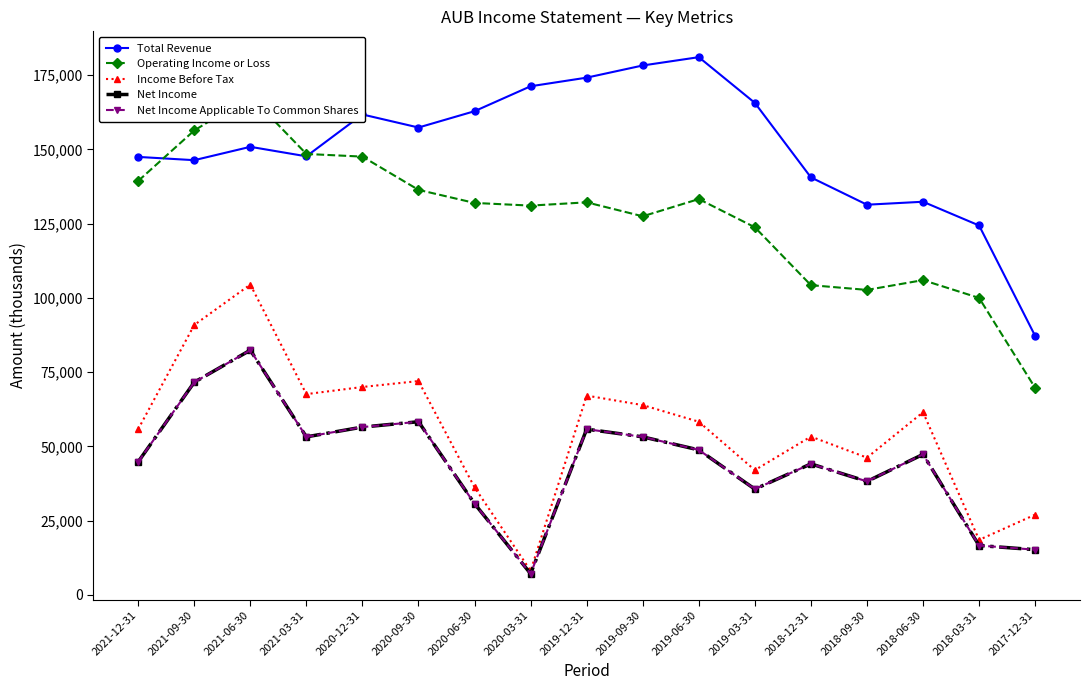

True or false: Net Income Applicable To Common Shares and Operating Income or Loss intersect in this chart.

False